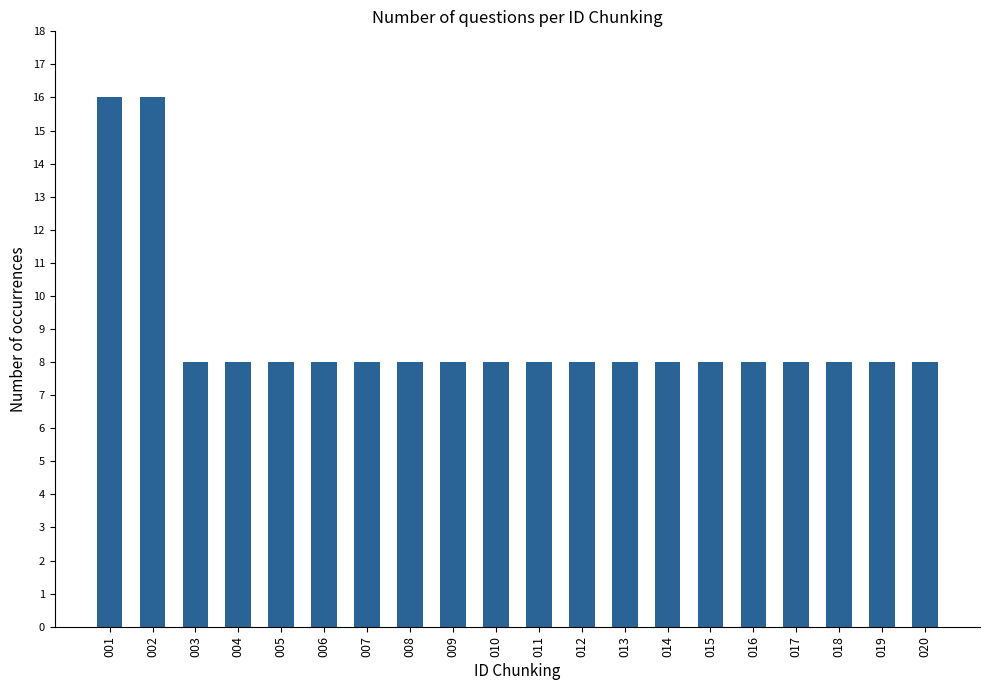

Reading right to left, transcribe all the data shown in this chart.

8	8	8	8	8	8	8	8	8	8	8	8	8	8	8	8	8	8	16	16